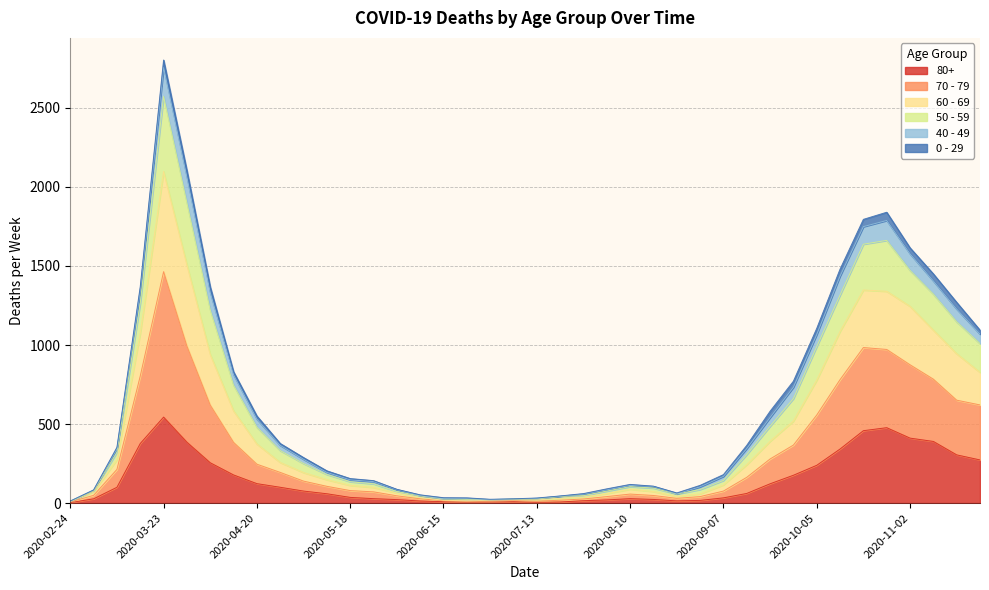

How many interior local peaks does the 60 - 69 series have?

3